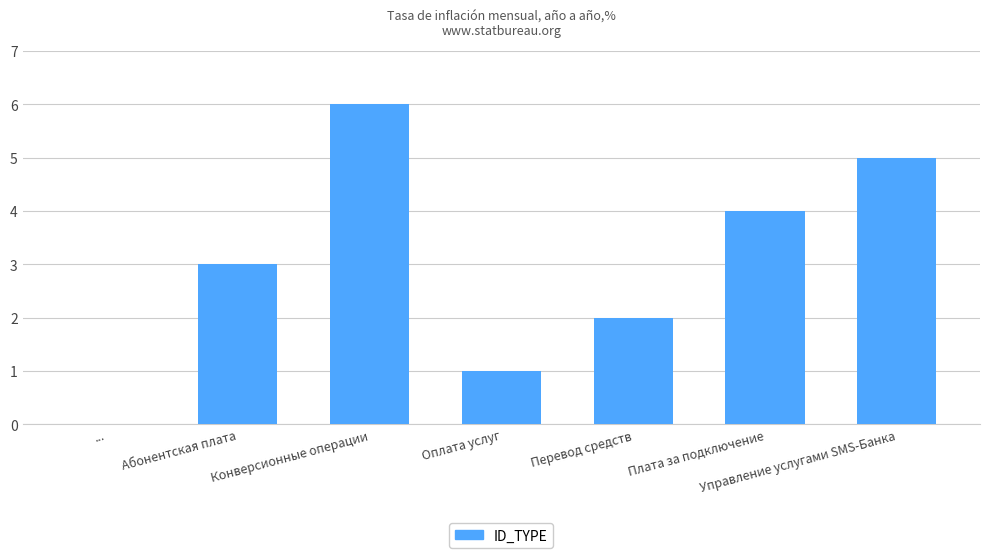

The chart shows a value of 2 at Перевод средств. True or false?

True